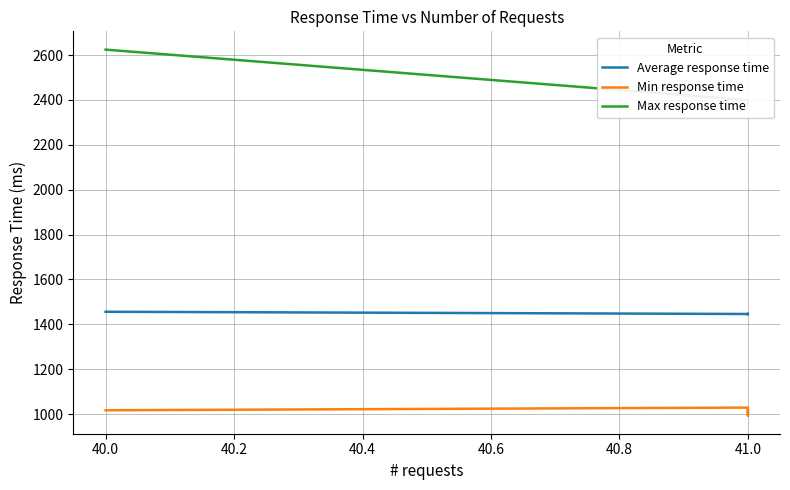

Is it true that Average response time equals 980 at 41.0?

False